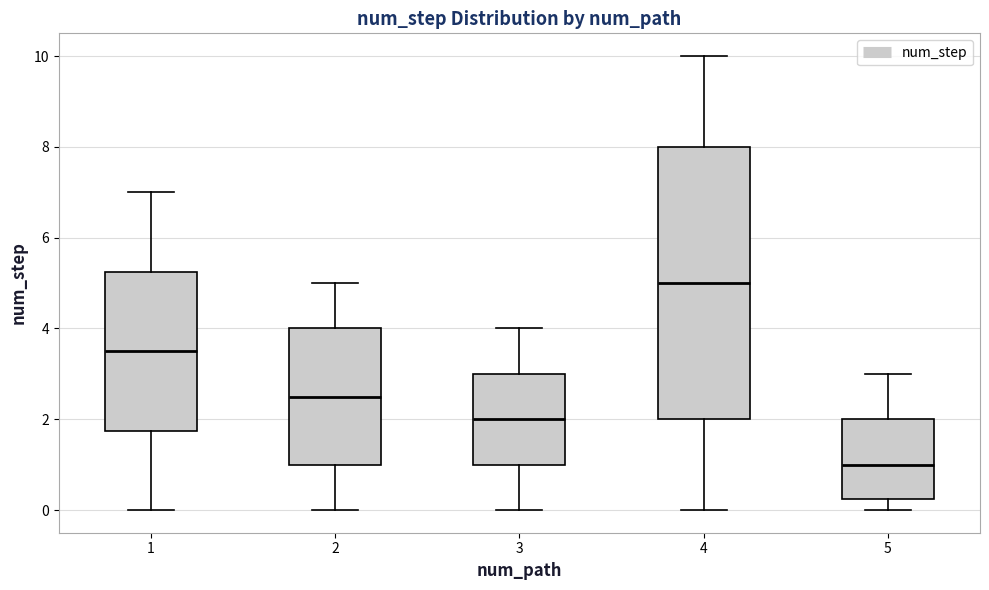

Where does the lower whisker of the box at x = 1 end on the y-axis? The values are not printed on the chart, so give them approximately, as read against the axis.

0.0